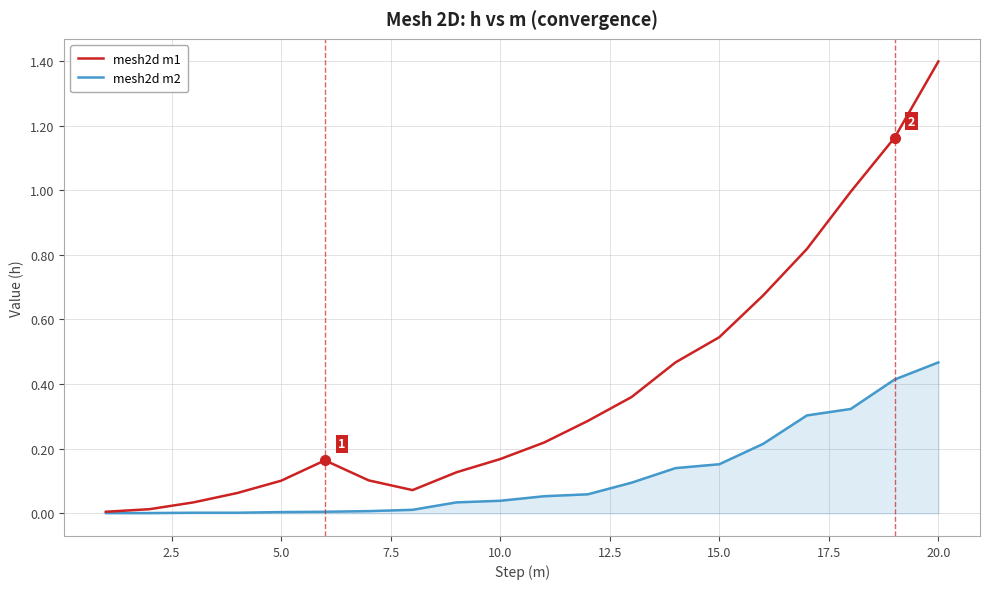

Which series has the largest total across all categories?

mesh2d m1